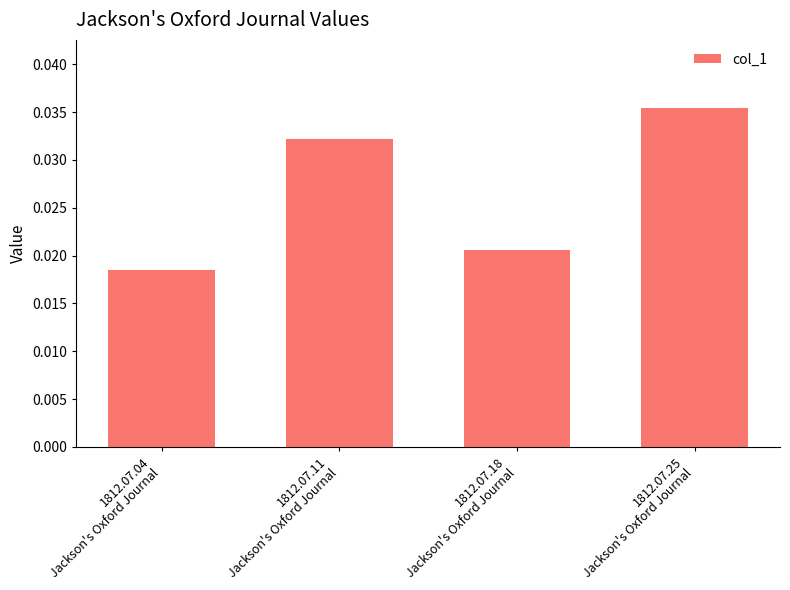

How many categories are shown in the chart?

4